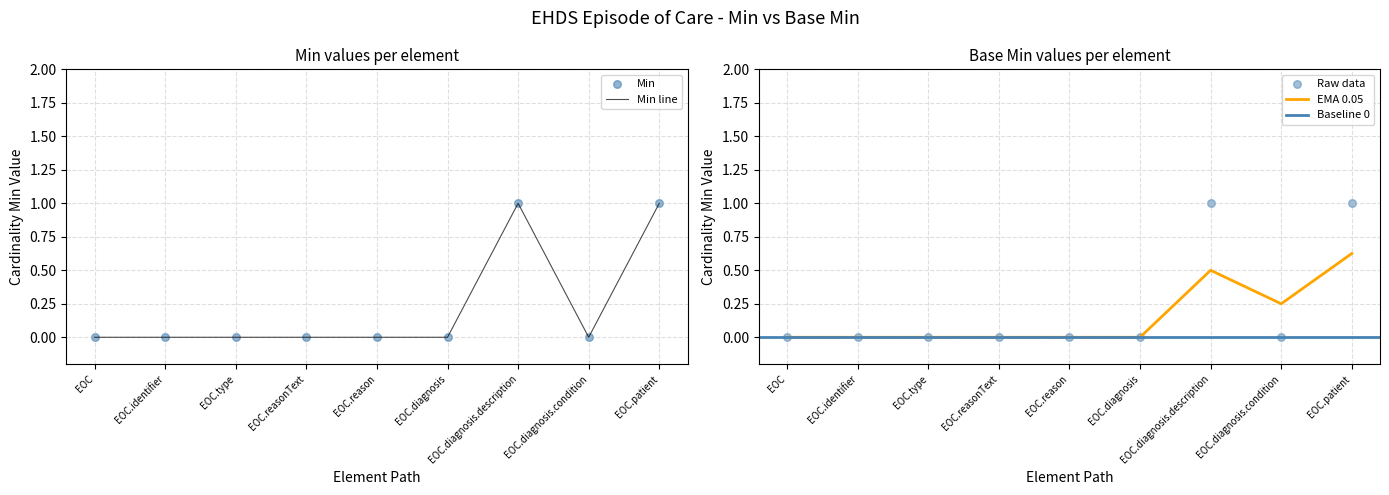

Which series reaches the maximum Y coordinate?

Min